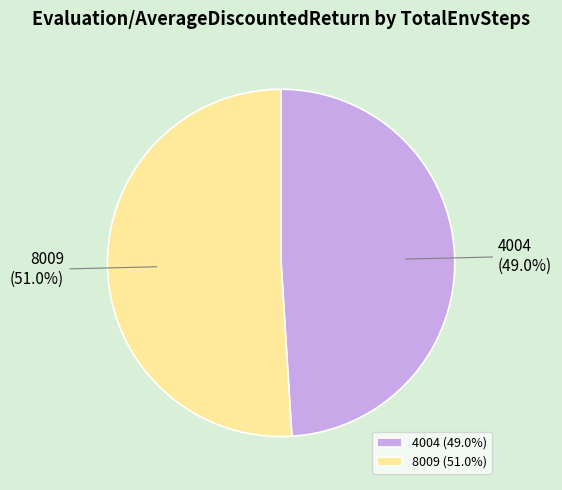

To the nearest percent, what portion does 4004 represent?

49%